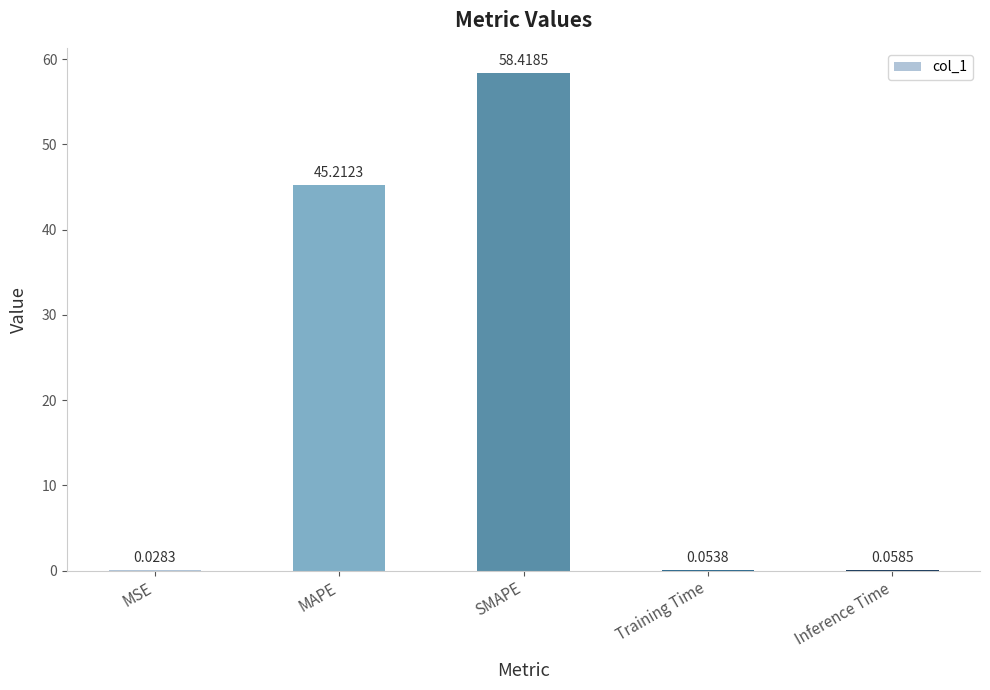

What is the average value?

20.8